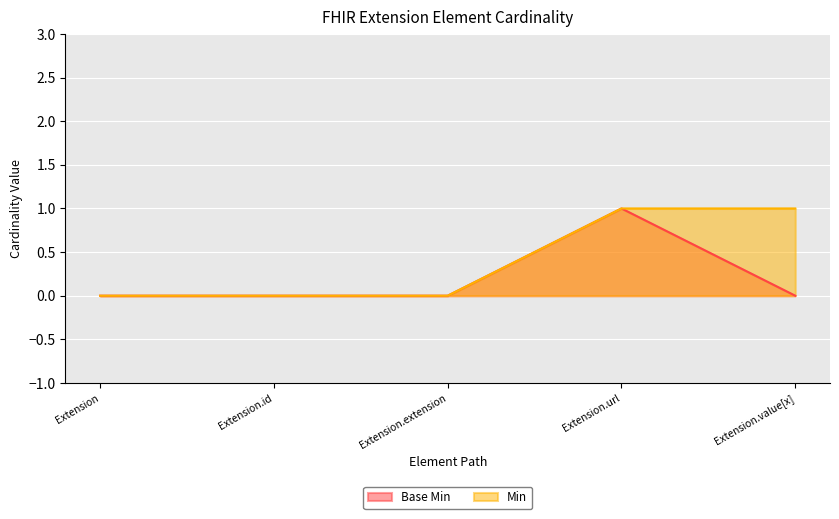

How many values in the Min series exceed 0?

2